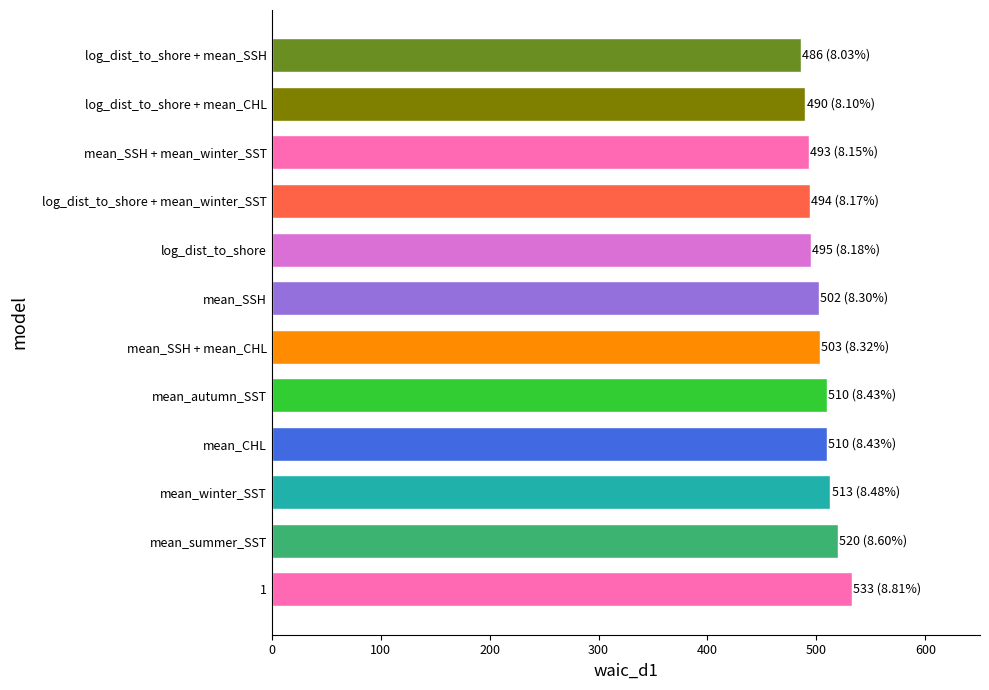

How many values are below 503?

6